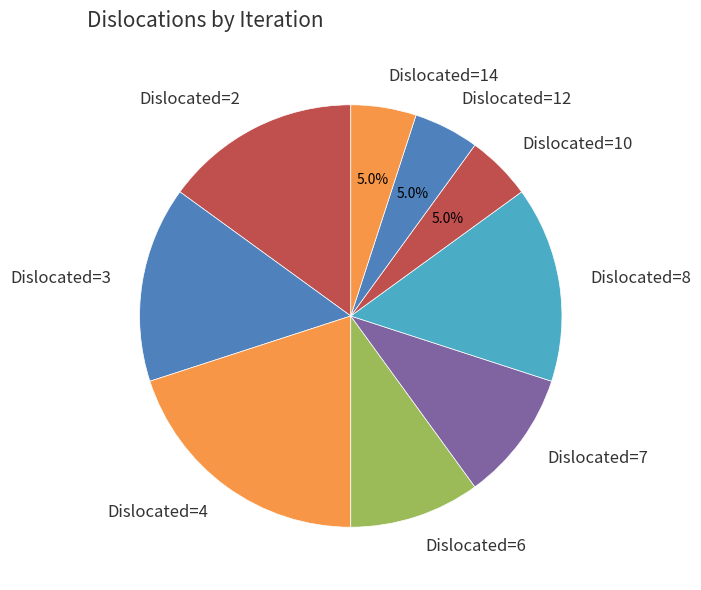

Count the number of slices in the pie.

9